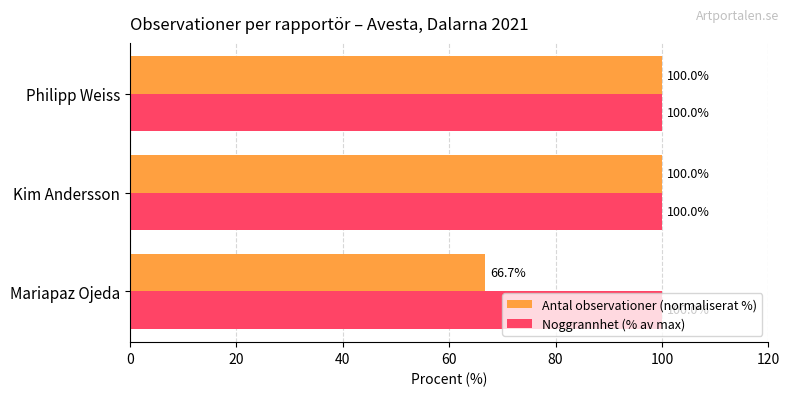

Is it true that Antal observationer (normaliserat %) equals 20.9 at Philipp Weiss?

False